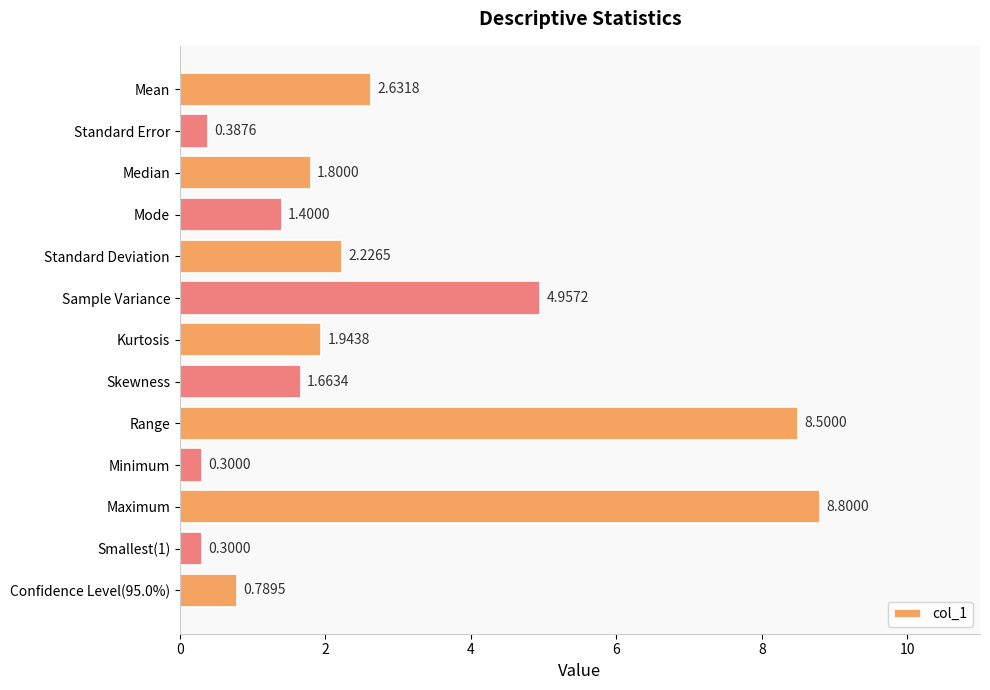

At which label is the value closest to 4?

Sample Variance